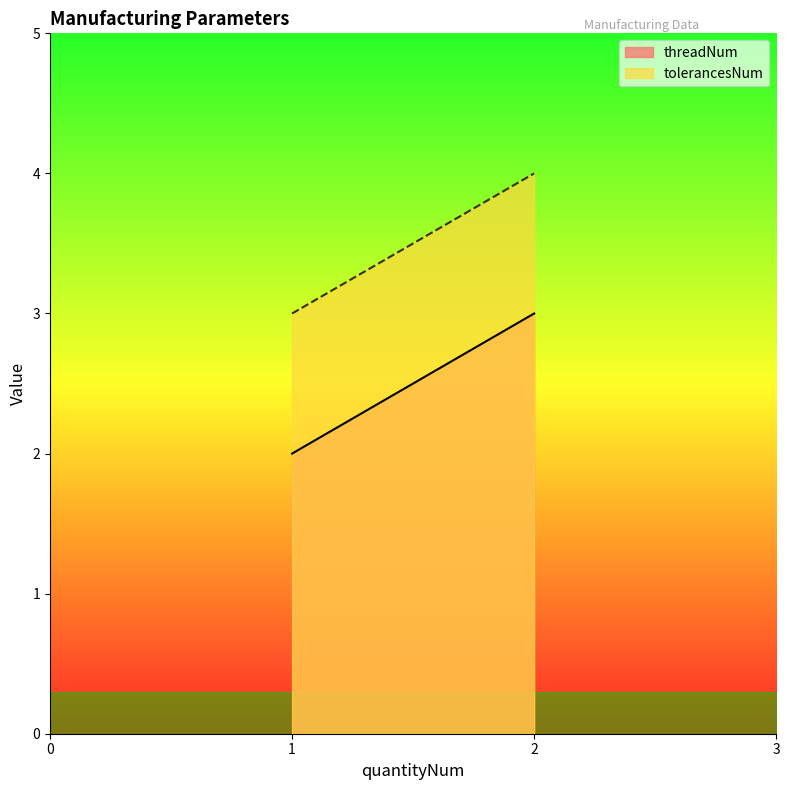

True or false: tolerancesNum and threadNum cross at least once.

False